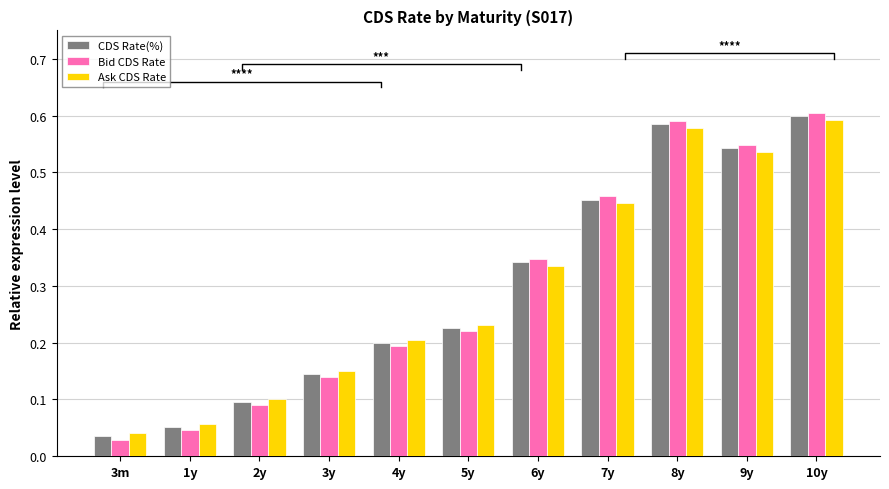

What are all the series names shown in the legend?

CDS Rate(%), Bid CDS Rate, Ask CDS Rate